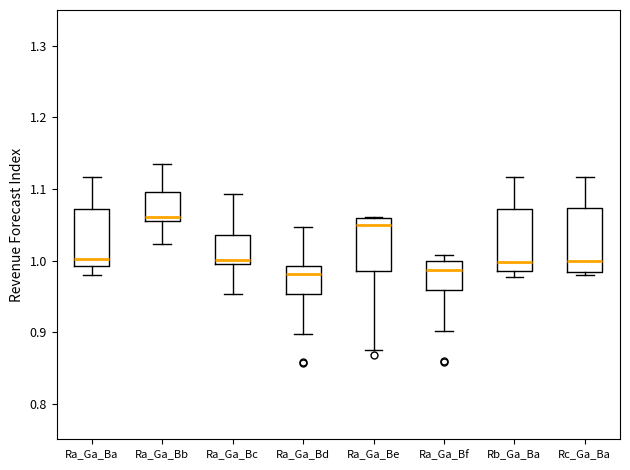

Reading left to right, transcribe this box plot: for each box, give where its median line is, the range the box spans, and where its two whiskers end, as read against the y-axis. The values are not printed on the chart, so give them approximately, as read against the axis.

Ra_Ga_Ba: median 1.00, box 0.99 to 1.07, whiskers 0.98 to 1.12
Ra_Ga_Bb: median 1.06, box 1.05 to 1.10, whiskers 1.02 to 1.13
Ra_Ga_Bc: median 1.00, box 0.99 to 1.04, whiskers 0.95 to 1.09
Ra_Ga_Bd: median 0.98, box 0.95 to 0.99, whiskers 0.90 to 1.05
Ra_Ga_Be: median 1.05, box 0.99 to 1.06, whiskers 0.87 to 1.06
Ra_Ga_Bf: median 0.99, box 0.96 to 1.00, whiskers 0.90 to 1.01
Rb_Ga_Ba: median 1.00, box 0.99 to 1.07, whiskers 0.98 to 1.12
Rc_Ga_Ba: median 1.00, box 0.98 to 1.07, whiskers 0.98 (just below the box's lower edge) to 1.12